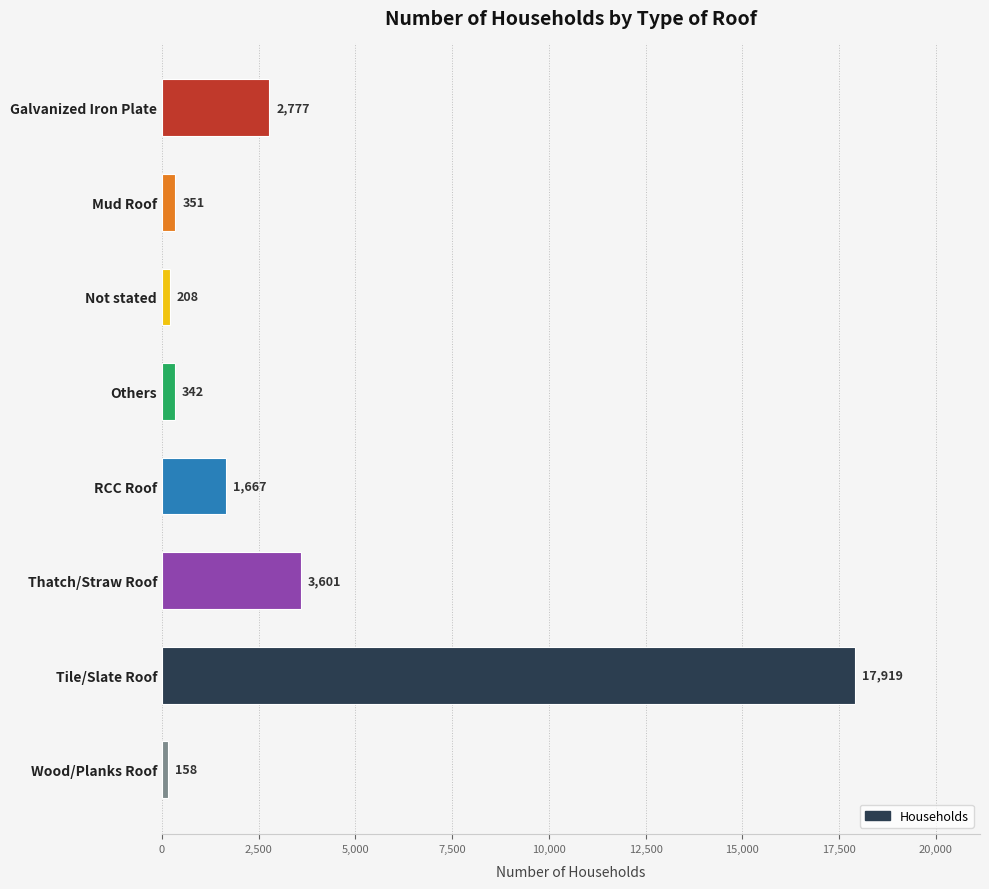

What is the label of the 2nd bar from the bottom?

Tile/Slate Roof